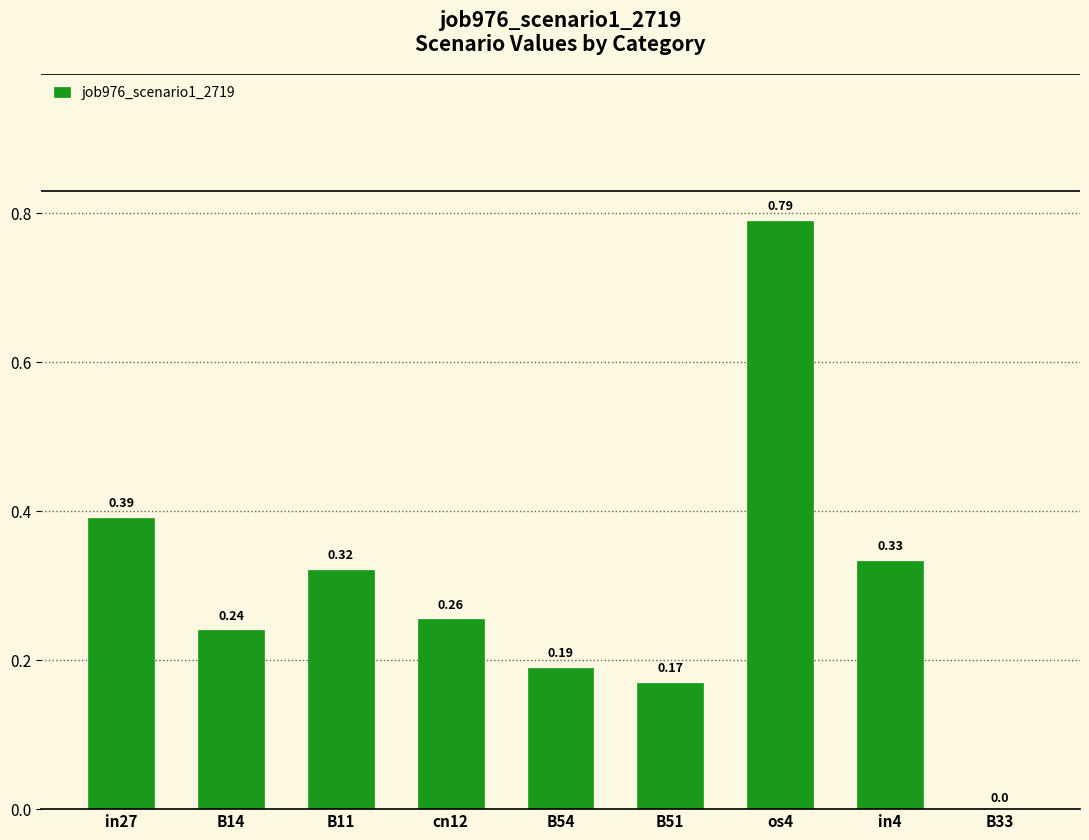

Between in4 and B11, which is larger?

in4